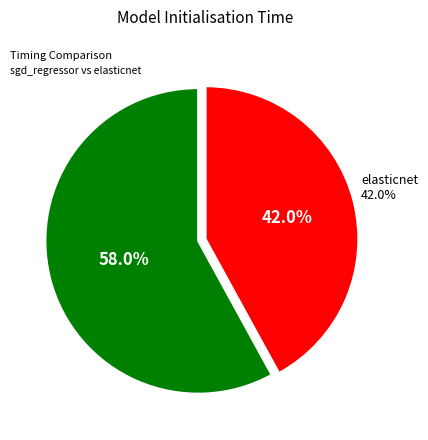

To the nearest percent, what is the average slice percentage?

50%